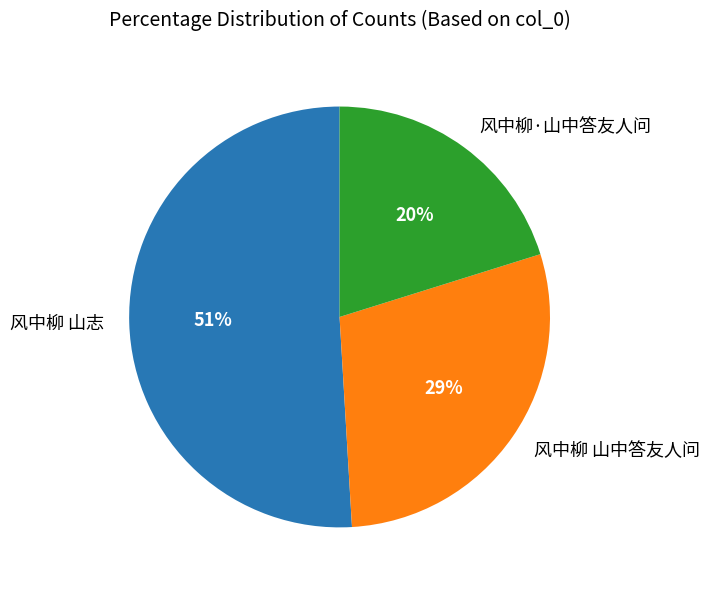

Which slice is the largest?

风中柳 山志